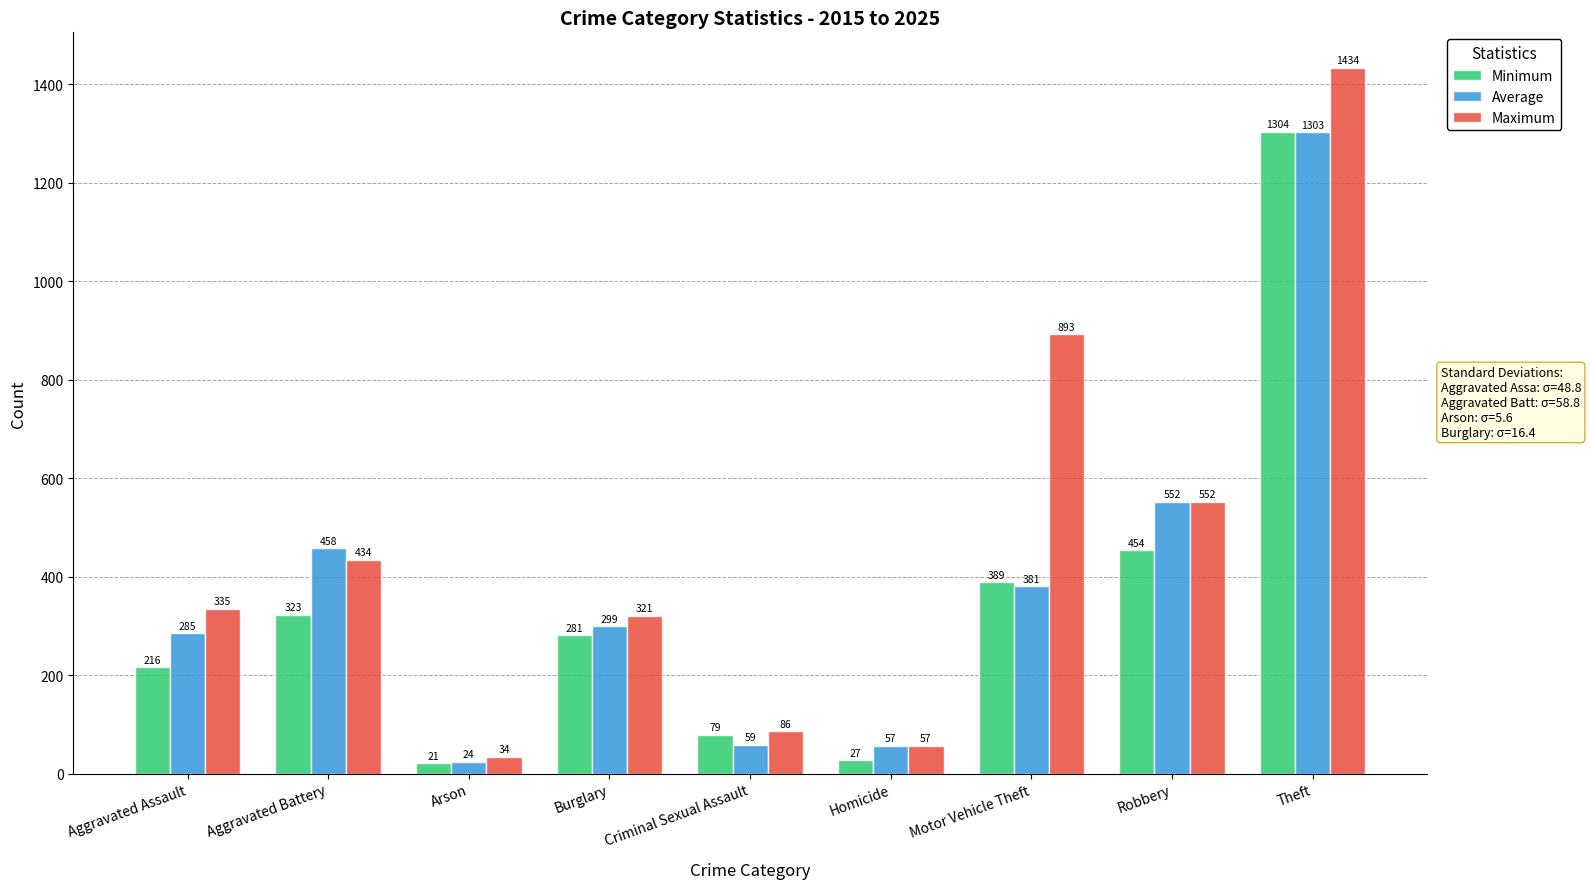

At which category is the sum across all series the highest?

Theft